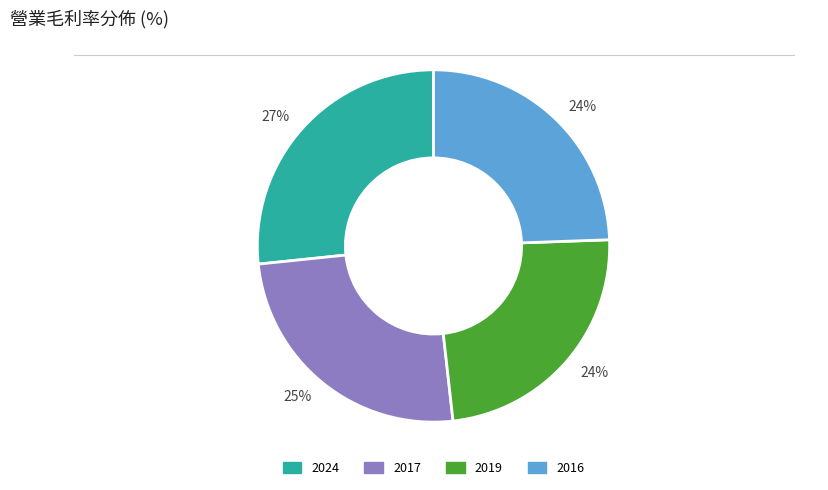

How many slices are in this pie chart?

4